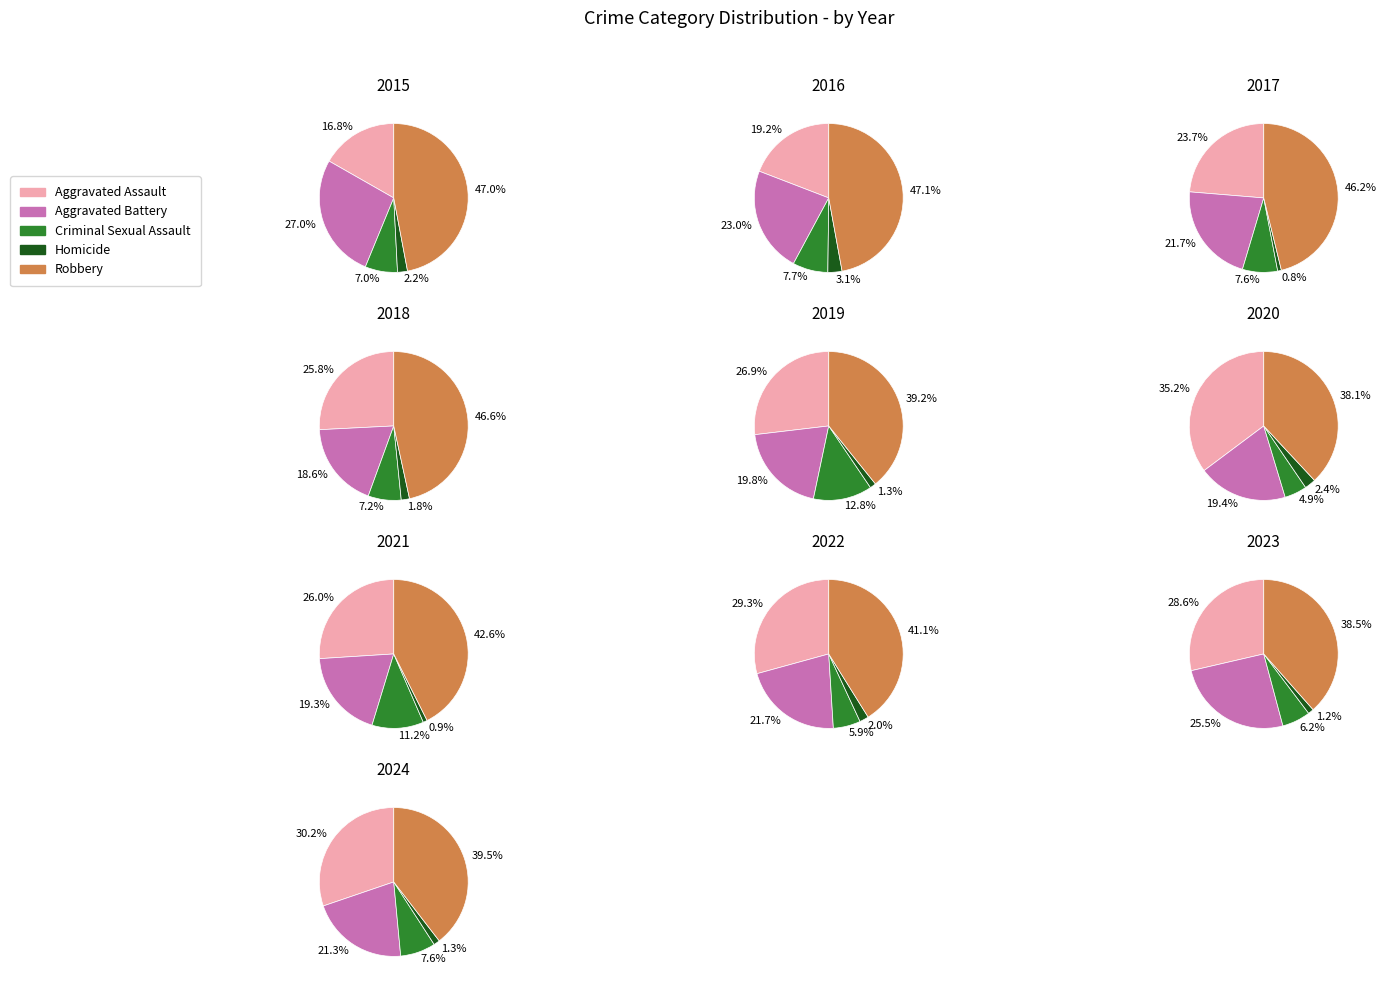

Is there any slice that represents more than half of the pie?

No